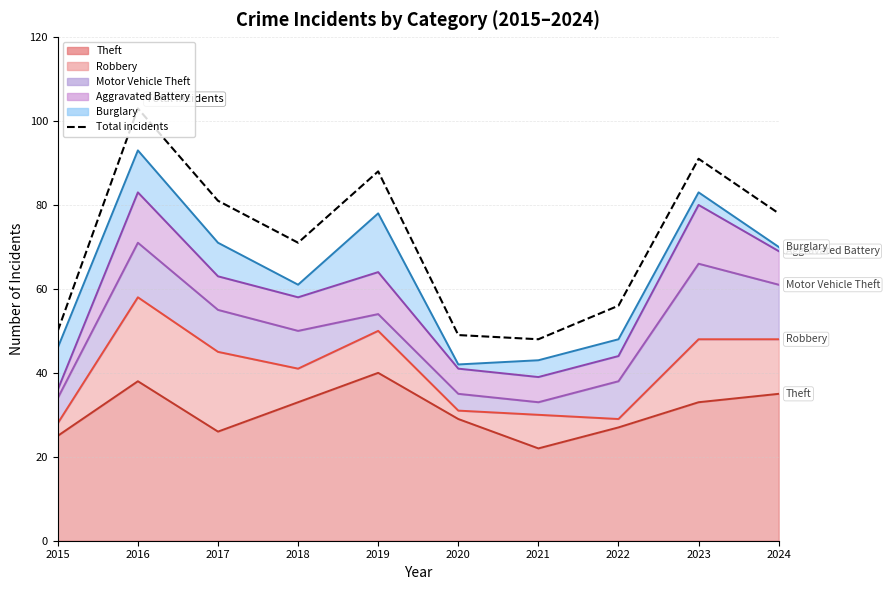

What is the average value?

72